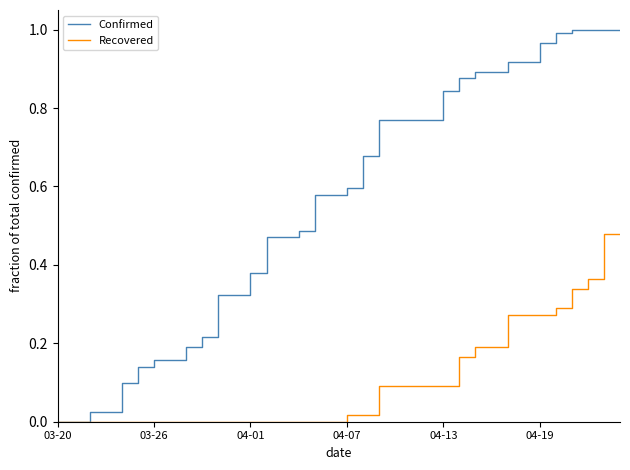

List the series in order of their peak value, highest first.

Confirmed, Recovered